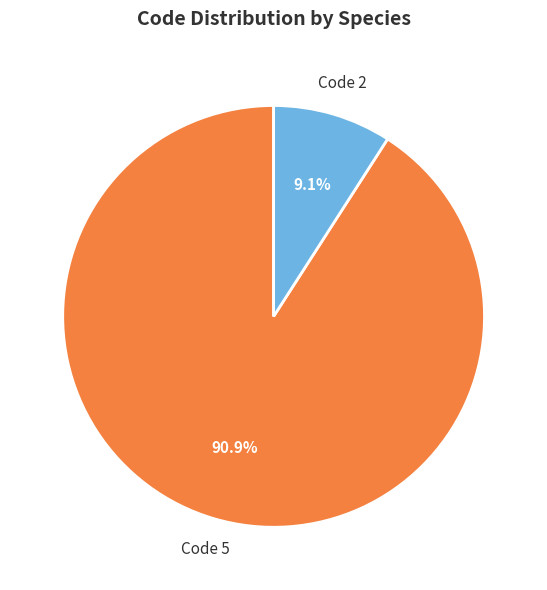

Is there any slice that represents more than half of the pie?

Yes